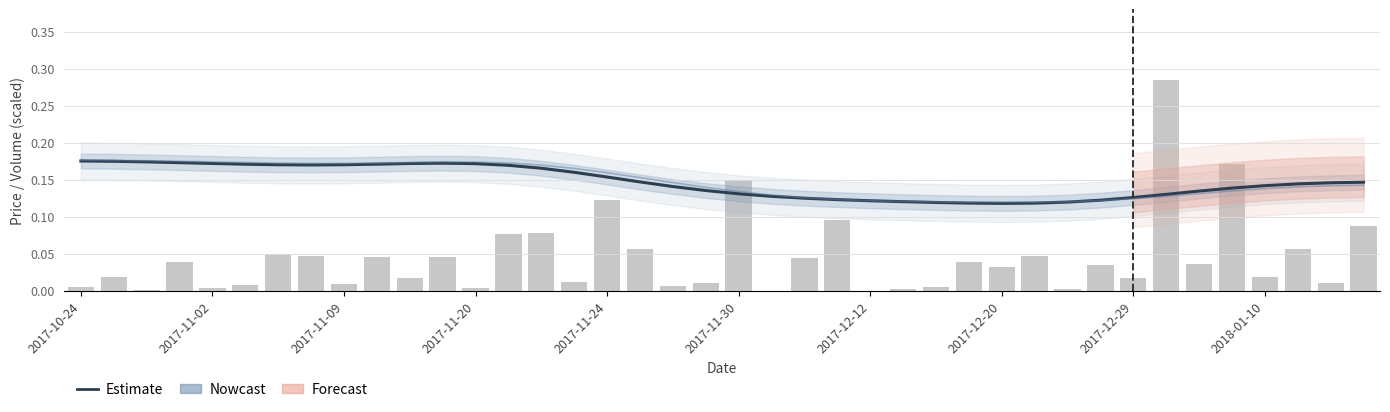

How many groups of bars are there?

40